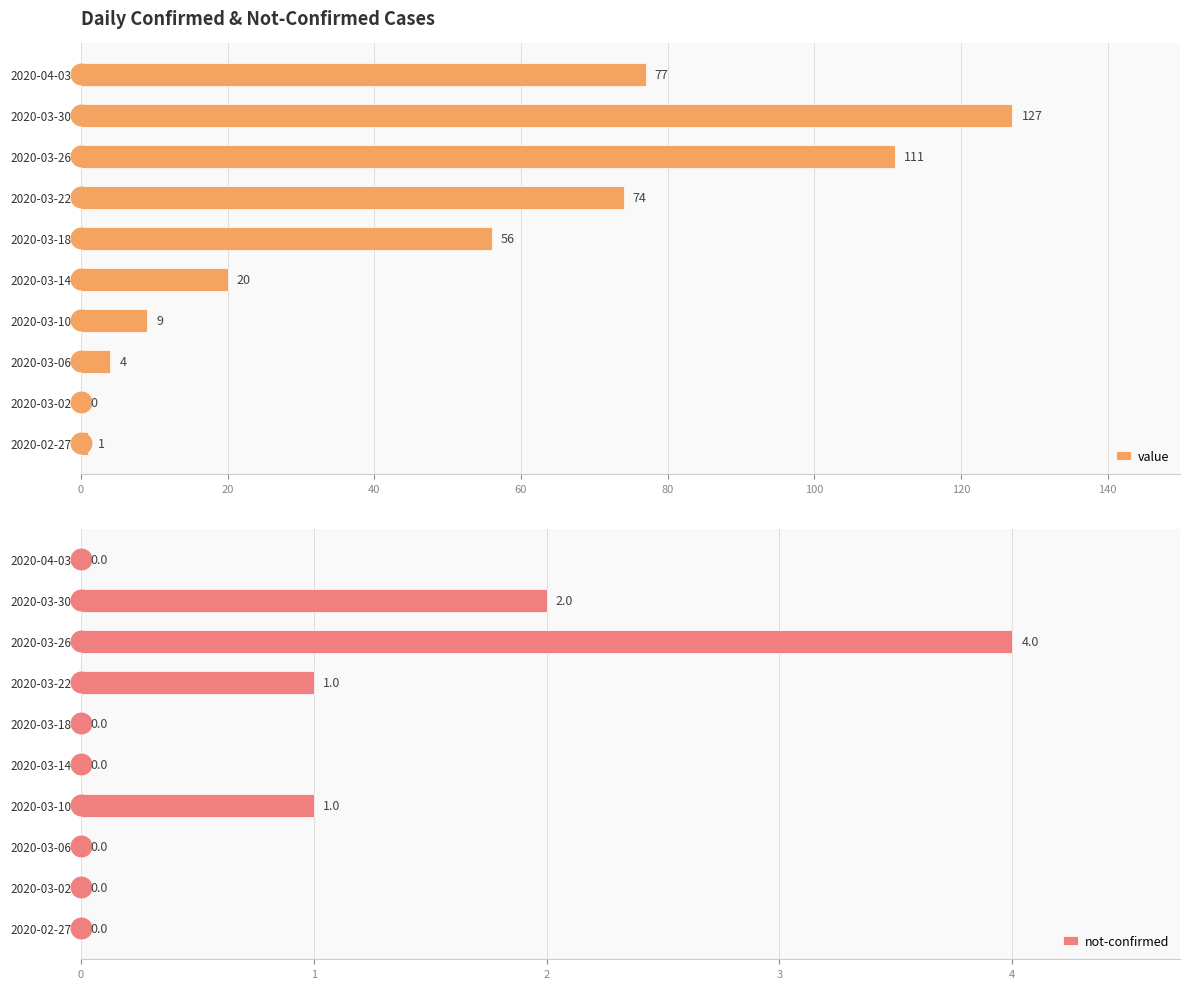

Which series reaches the minimum Y coordinate?

value